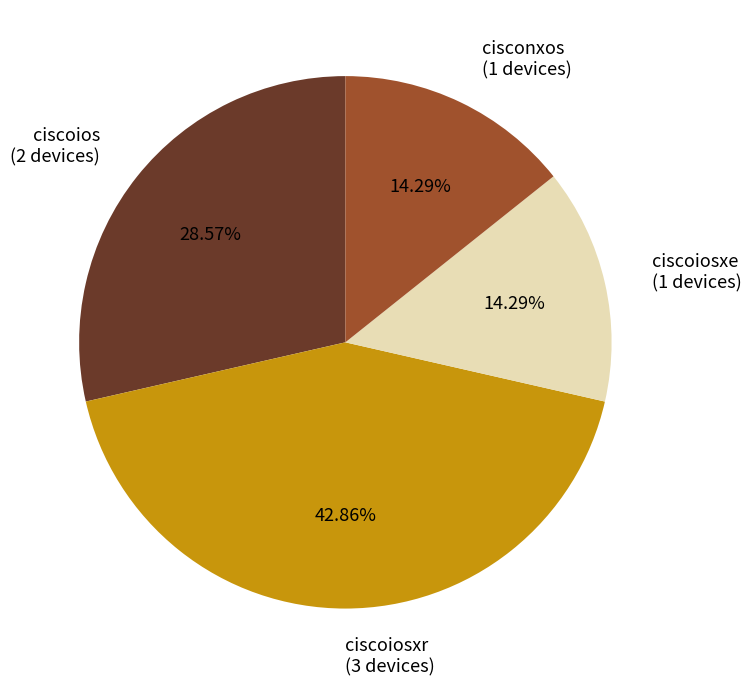

Approximately how many times larger is the value at cisconxos (1 devices) compared to ciscoios (2 devices)?

0.5